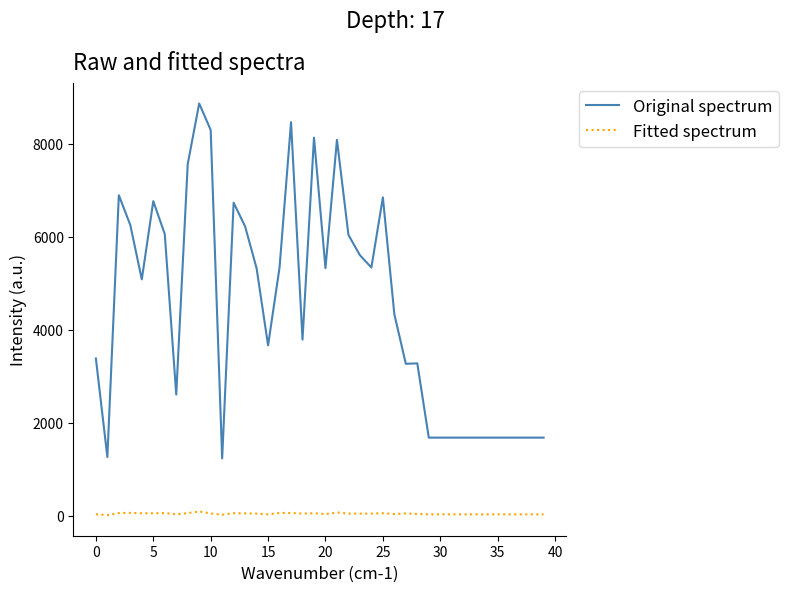

What is the maximum value shown in the chart?

8867